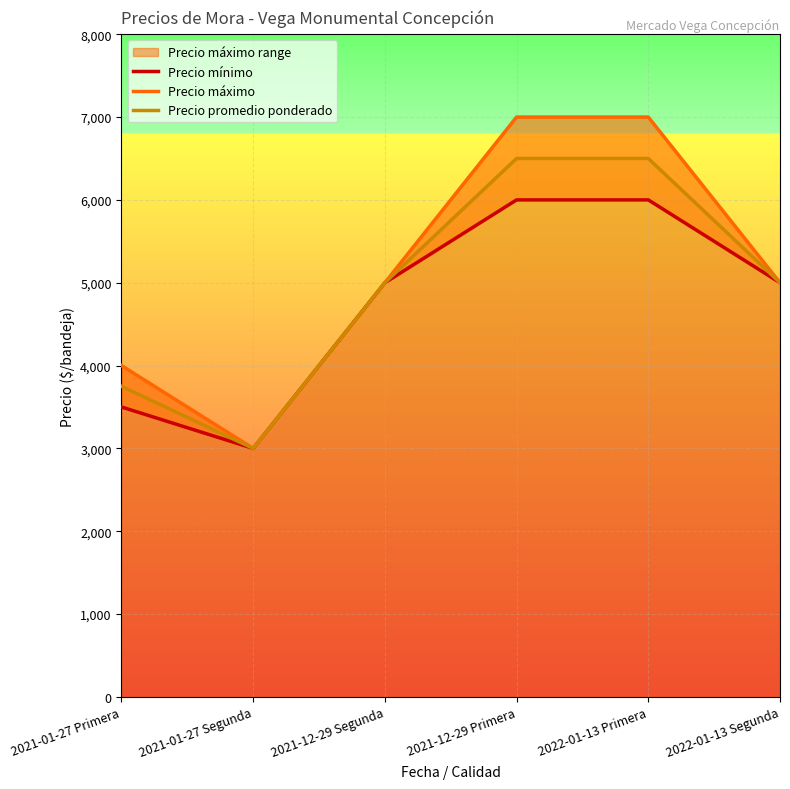

What is the difference between the maximum and minimum values in the Precio promedio ponderado series?

3500